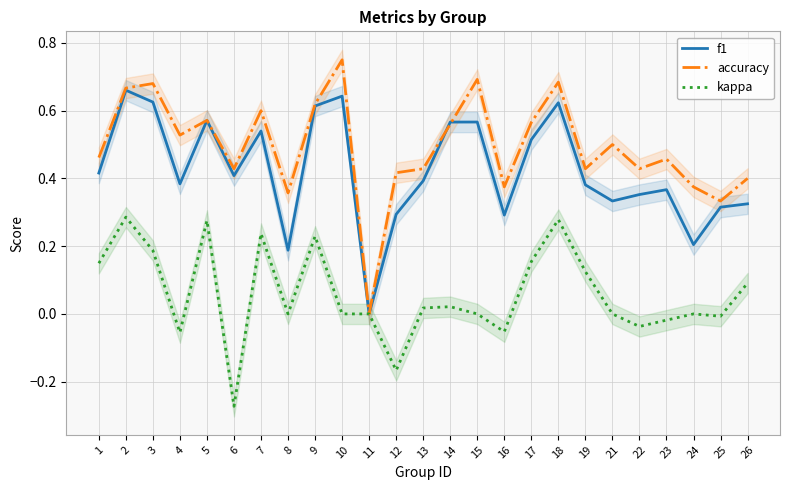

The value of kappa at 14 is 0.0. True or false?

False